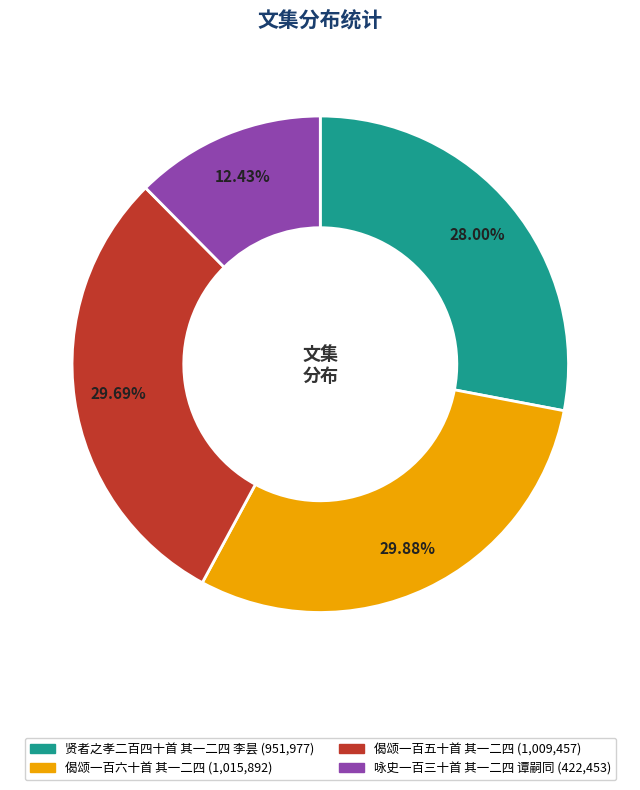

Which slice is the smallest?

咏史一百三十首 其一二四 谭嗣同